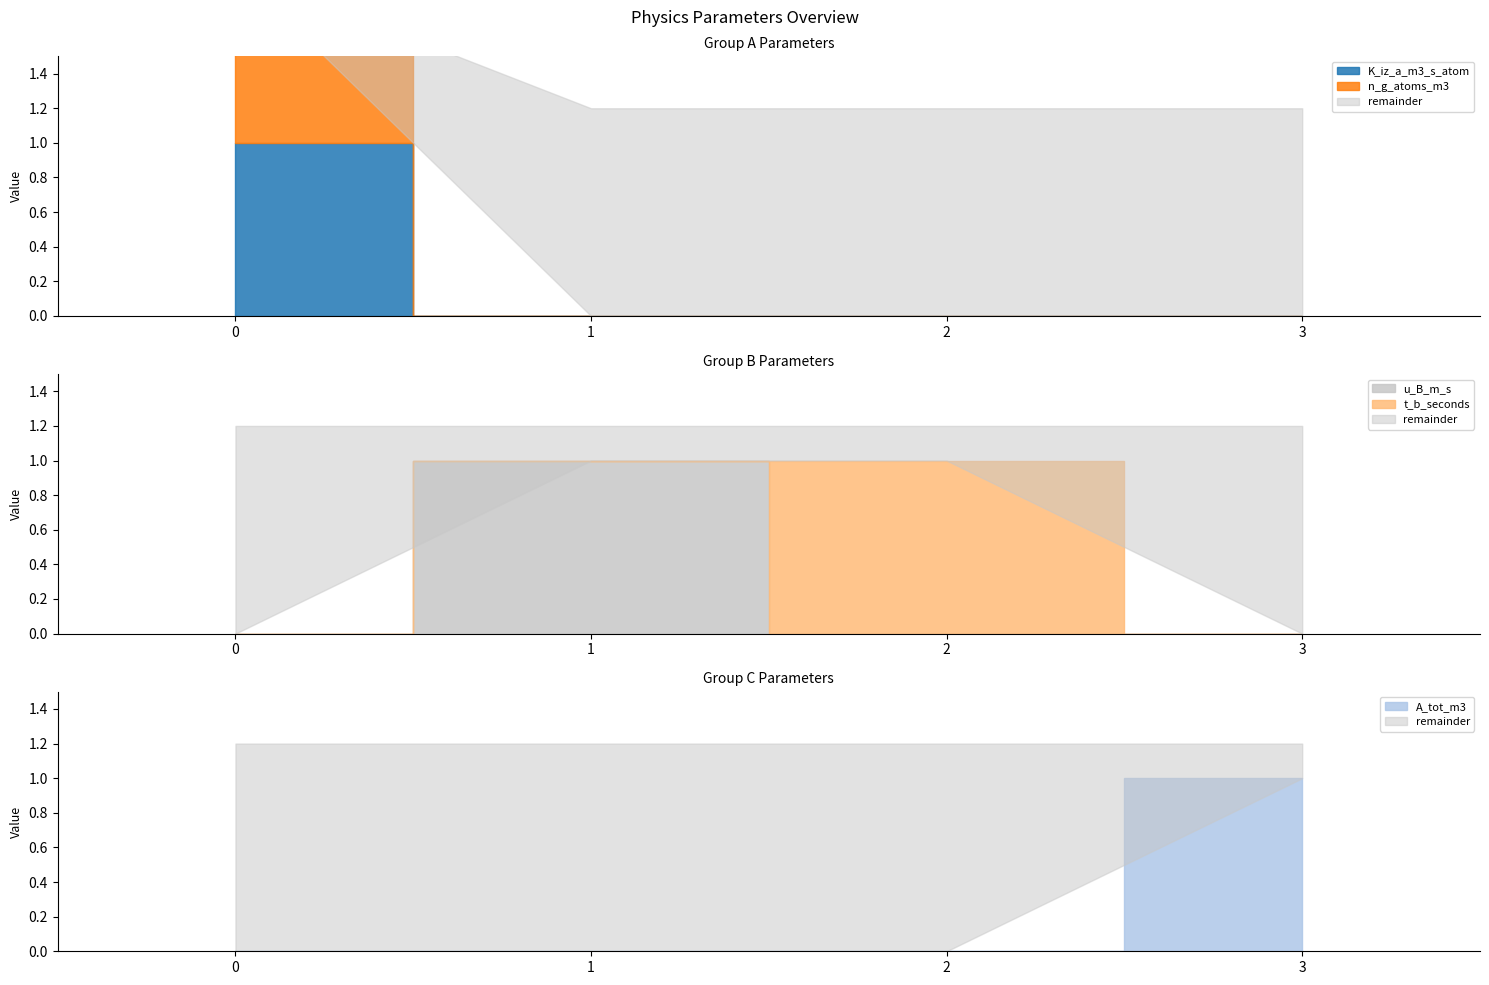

Rank the series by their maximum value, from lowest to highest.

K_iz_a_m3_s_atom, n_g_atoms_m3, u_B_m_s, t_b_seconds, A_tot_m3